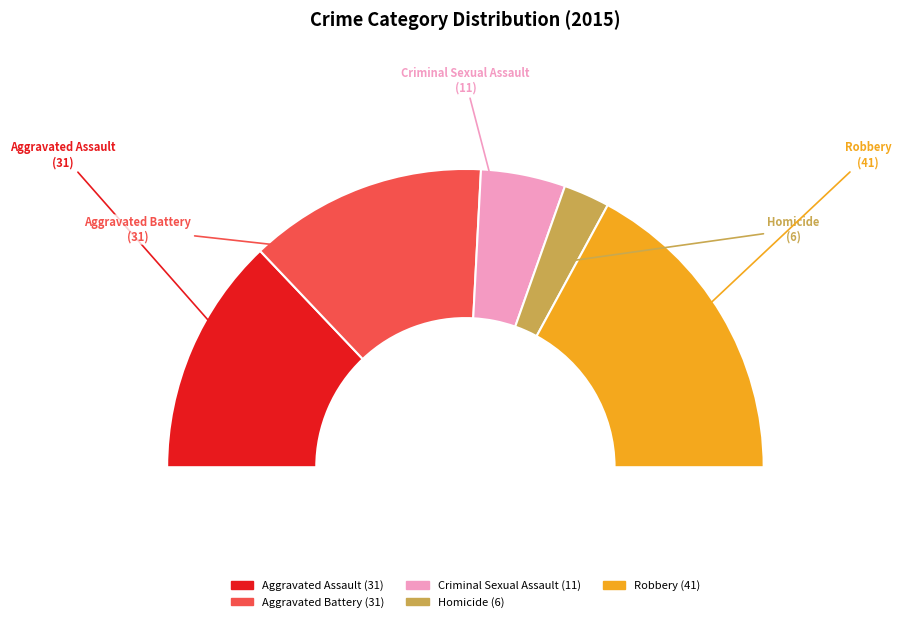

How many segments does this pie chart have?

5